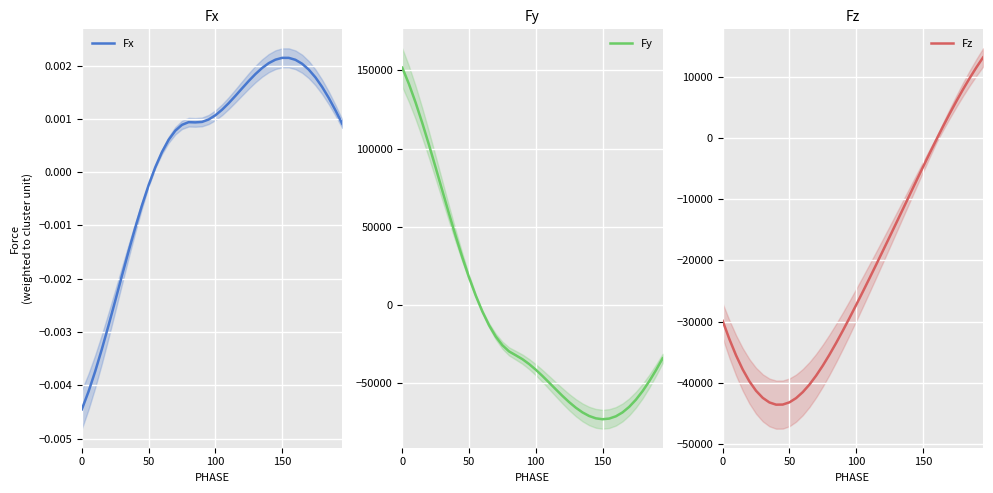

How many positive values does the Fz series have?

7